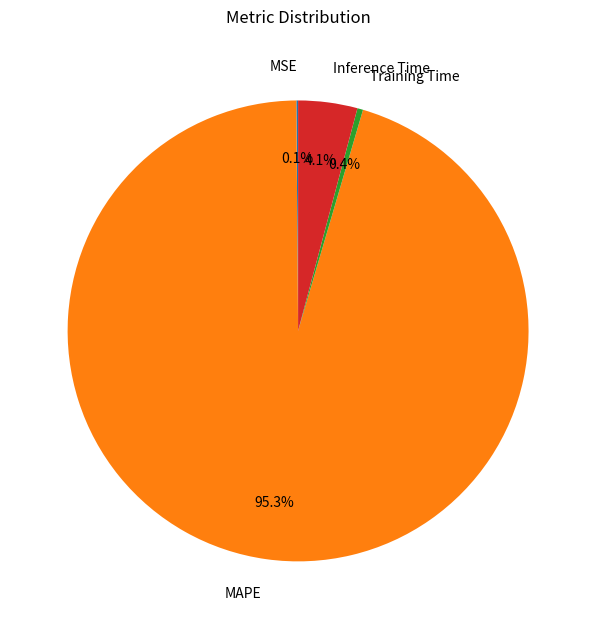

The Inference Time slice represents 4% of the pie. True or false?

True